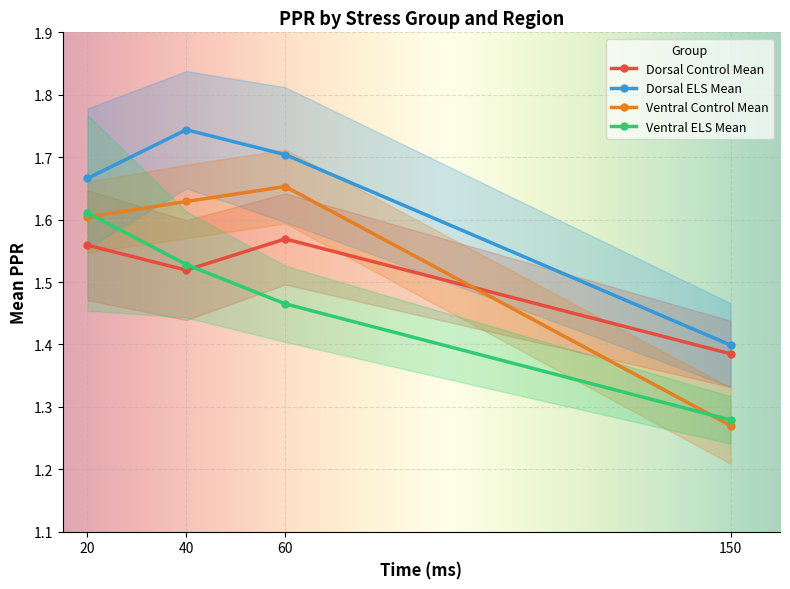

Count the number of data series in this chart.

4